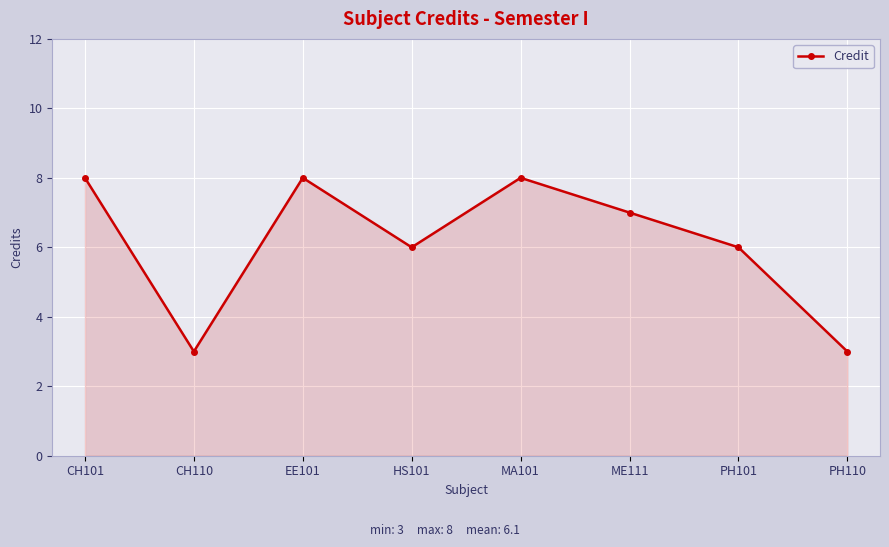

What is the difference between the maximum and minimum values?

5